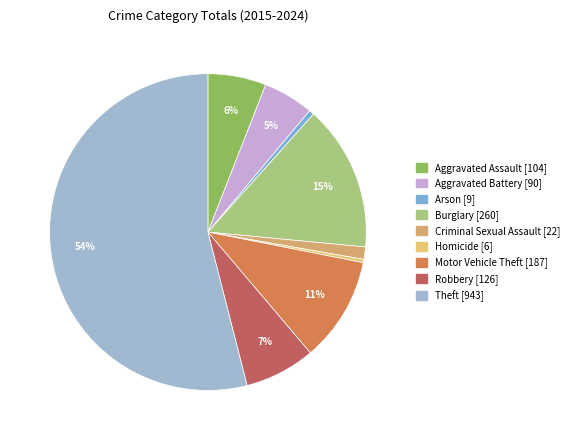

What is the change in value from Aggravated Battery to Homicide?

-84